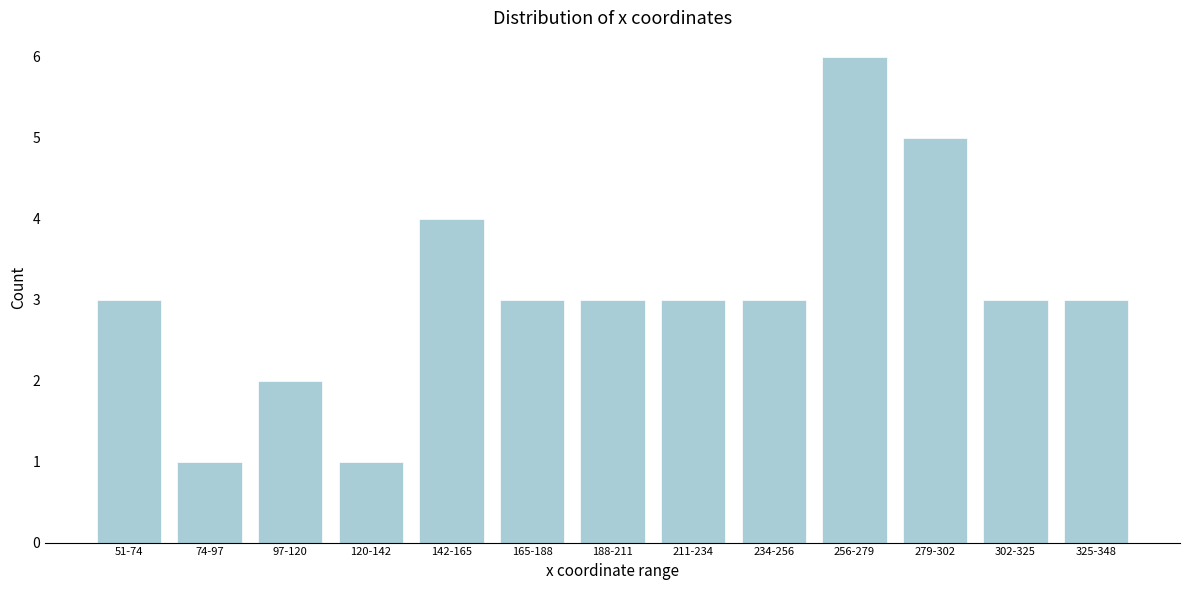

Reading left to right, extract all data points from this chart.

51-74=3	74-97=1	97-120=2	120-142=1	142-165=4	165-188=3	188-211=3	211-234=3	234-256=3	256-279=6	279-302=5	302-325=3	325-348=3